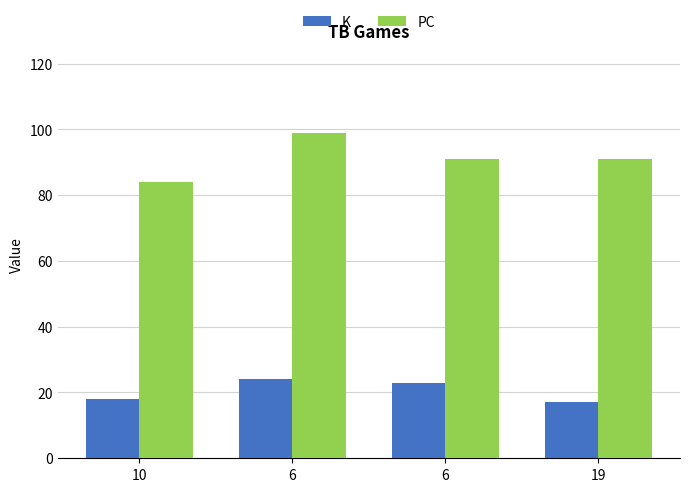

At which category is the sum across all series the highest?

6